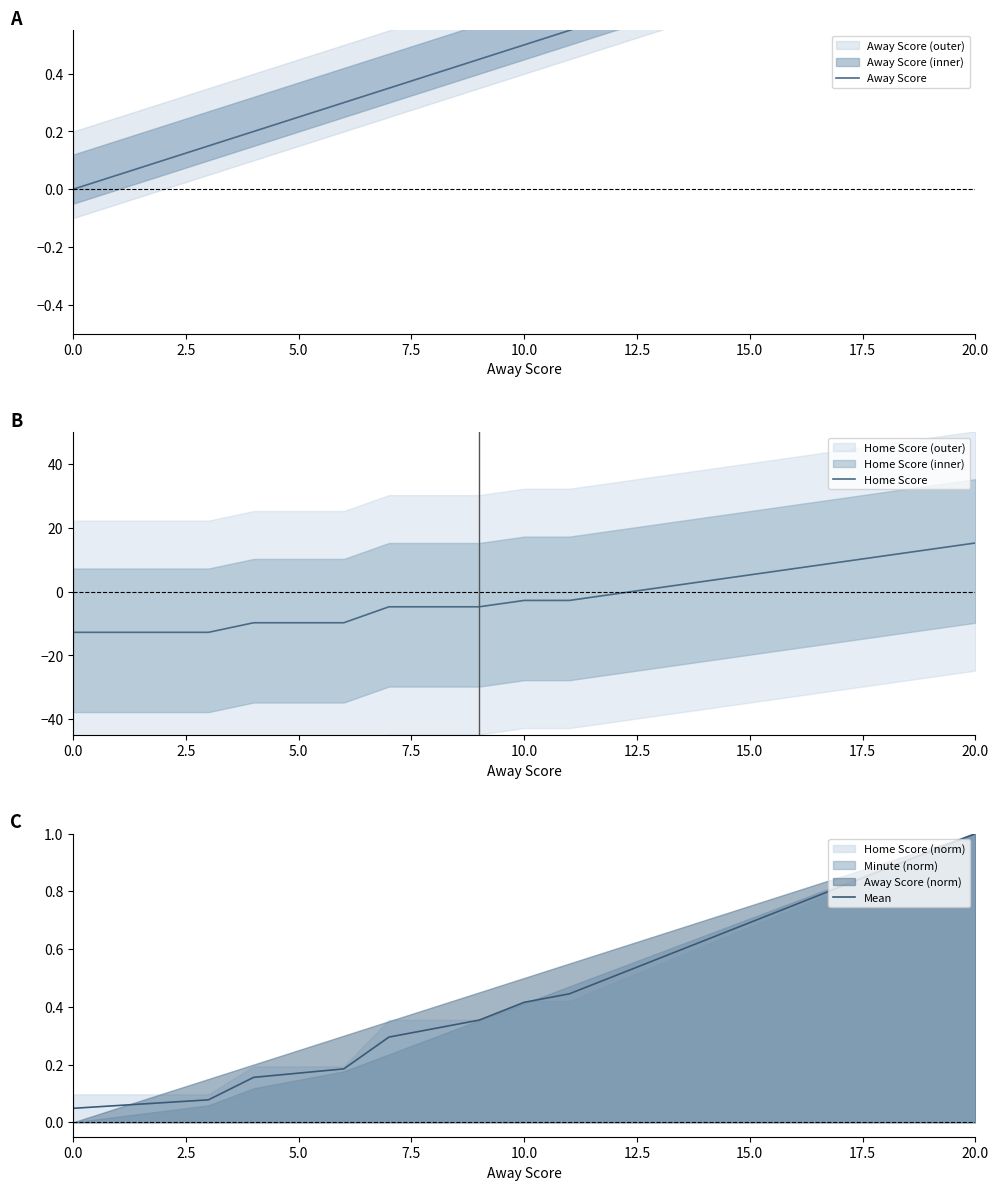

Does the chart display data point markers on the line(s)?

No